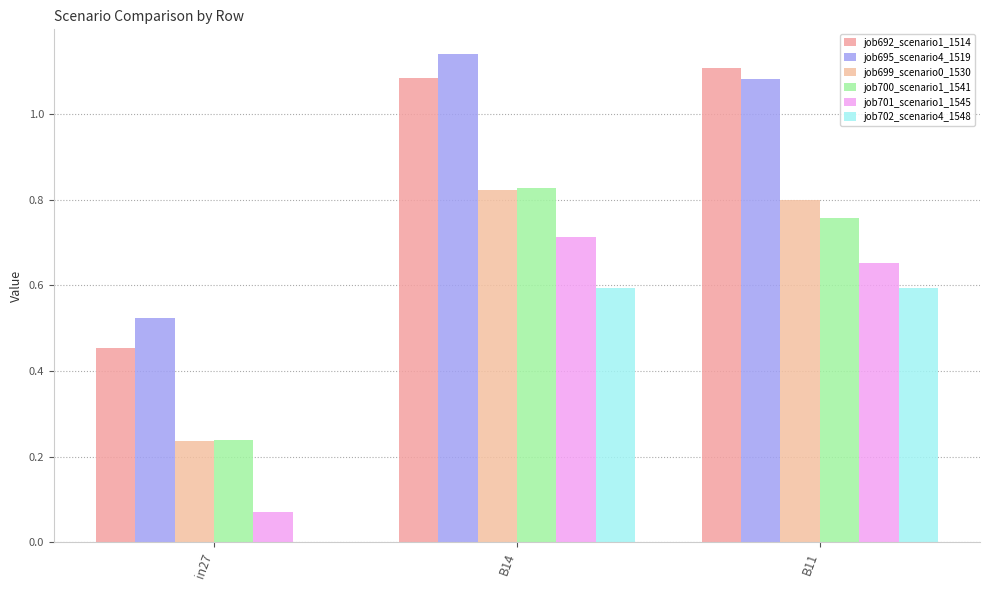

How many groups of bars are there?

3